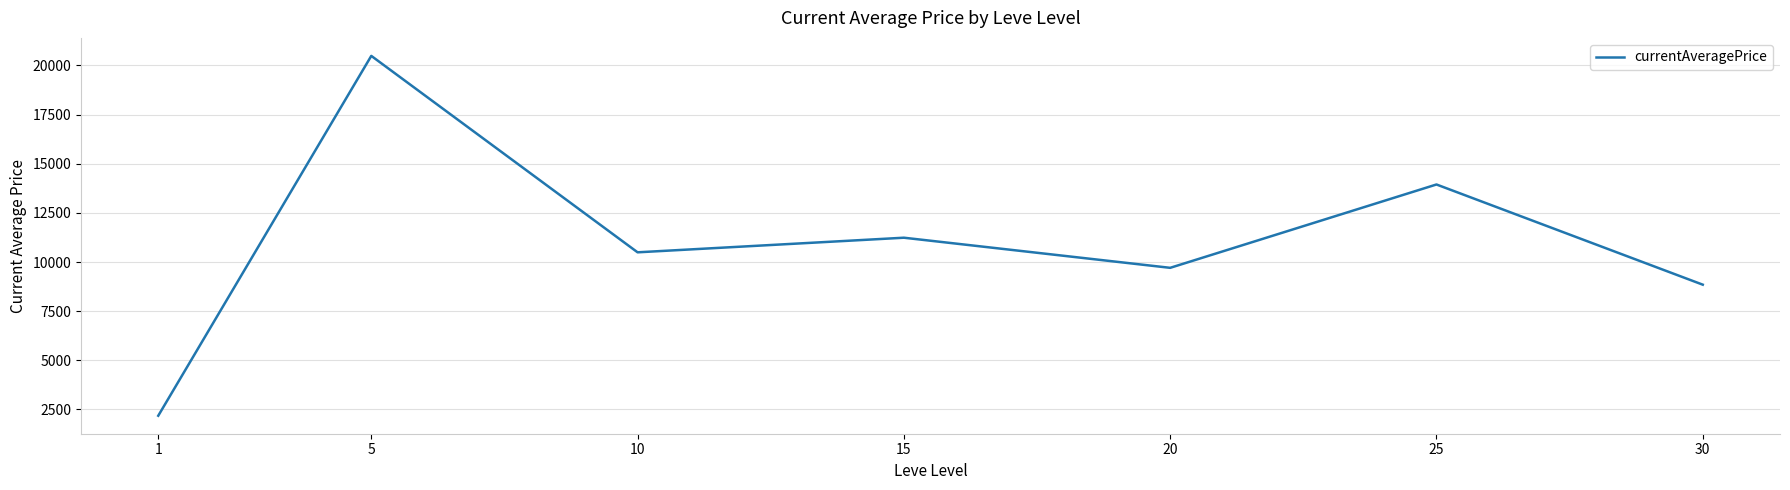

What is the greatest value displayed?

20488.7